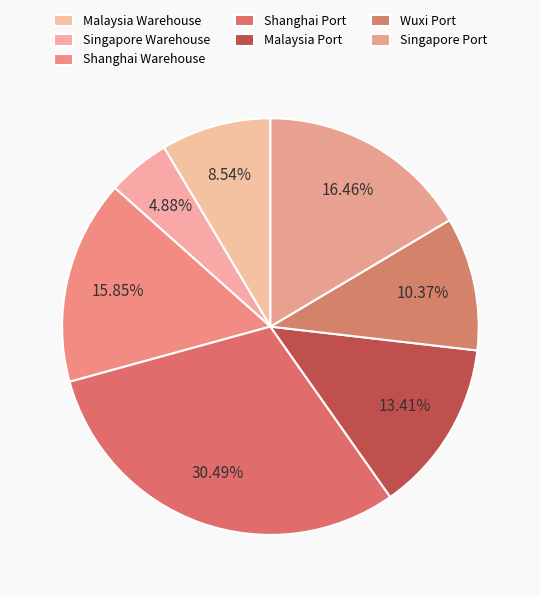

Is there any slice that represents more than half of the pie?

No